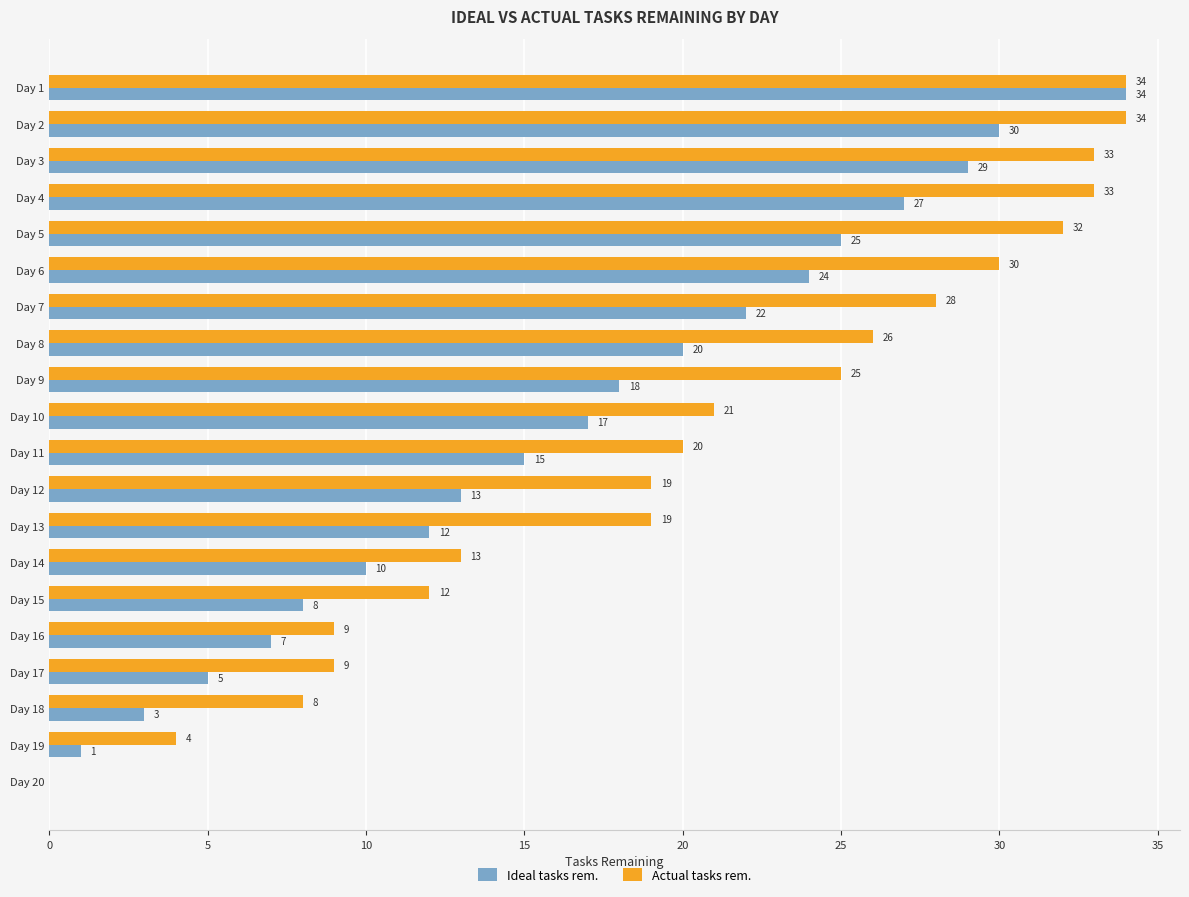

At which label is Ideal tasks rem. closest to 17?

Day 10